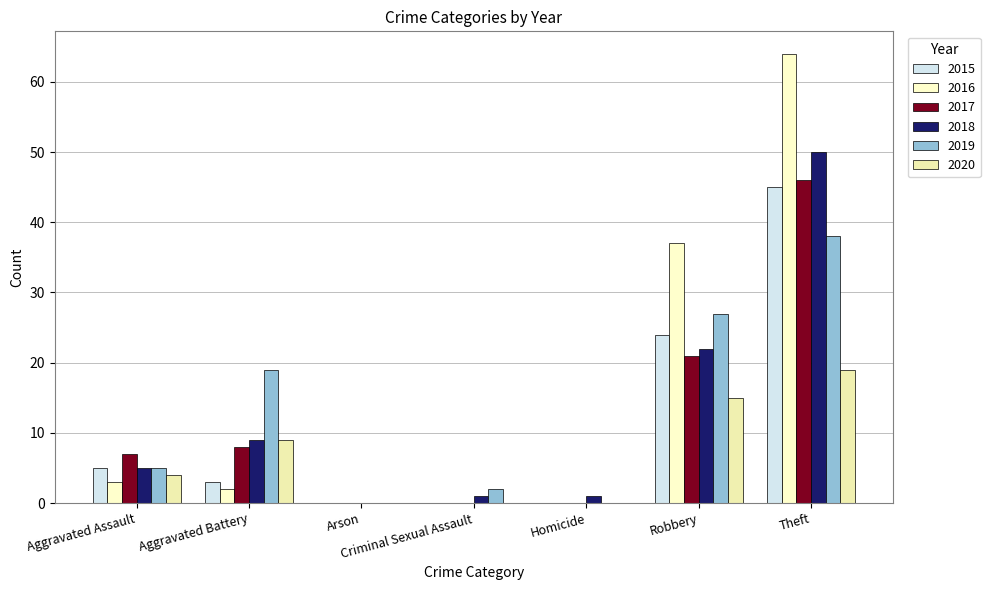

Which series has the largest total across all categories?

2016